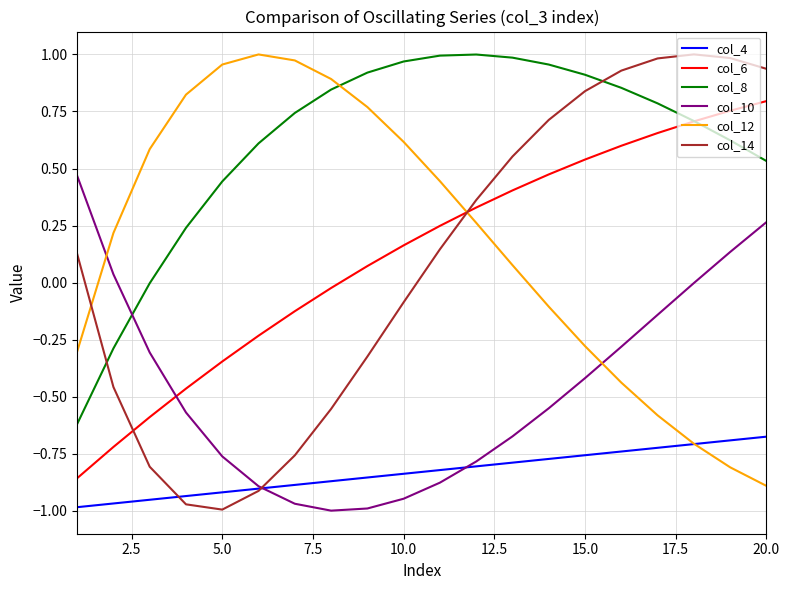

How many intersections are there between col_8 and col_10?

1